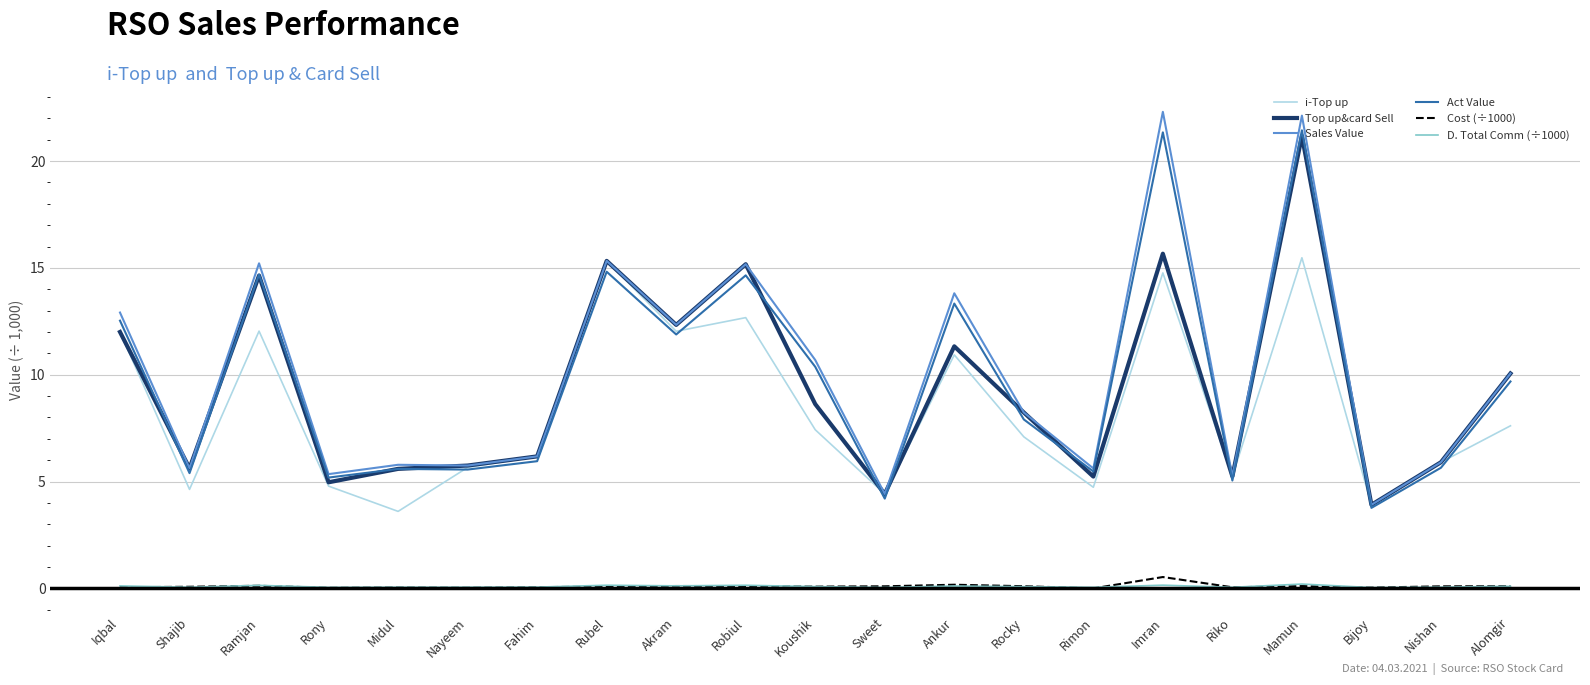

True or false: Cost (÷1000) and i-Top up cross at least once.

False